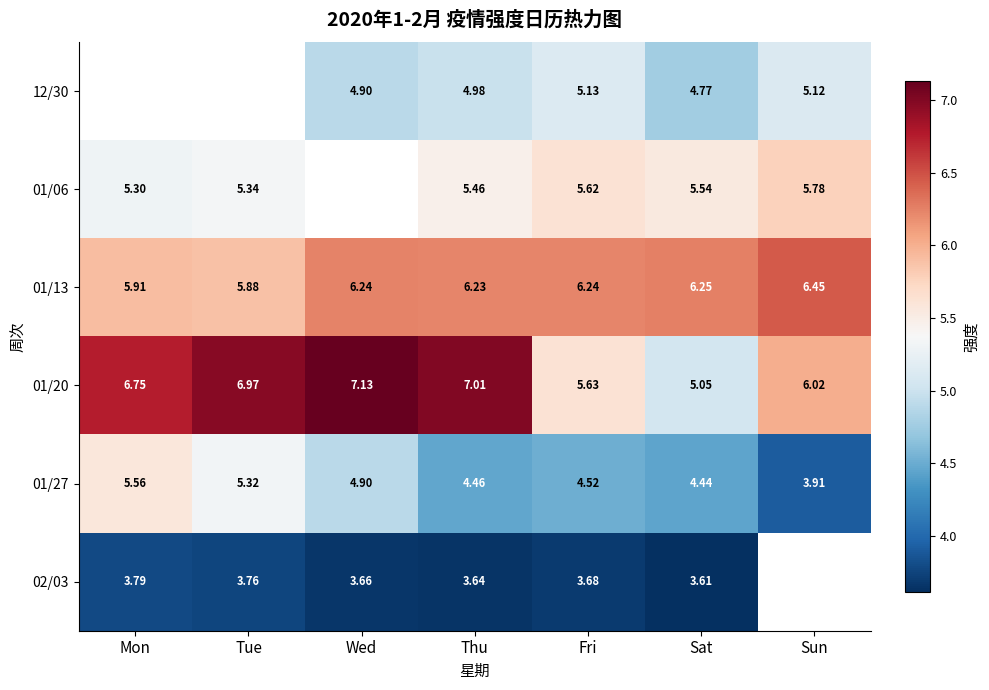

Between Mon and Thu, which is larger?

Thu